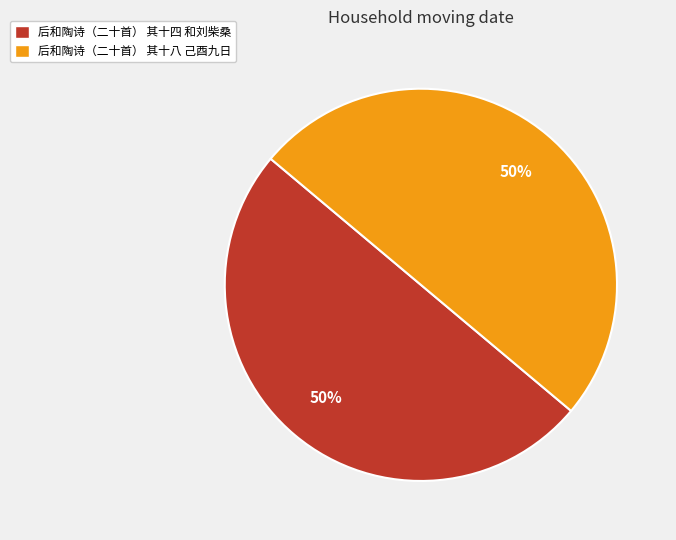

To the nearest percent, what portion does 后和陶诗（二十首） 其十八 己酉九日 represent?

50%